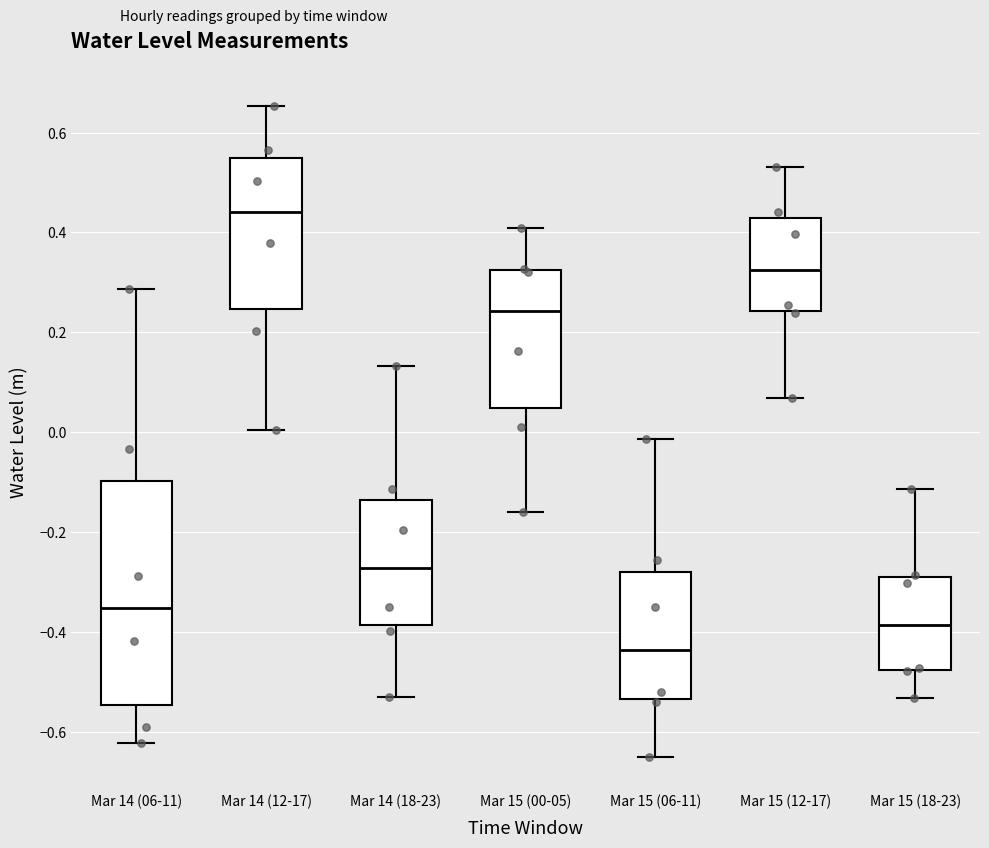

Where does the lower whisker of the box for Mar 15 (06-11) end on the y-axis? The values are not printed on the chart, so give them approximately, as read against the axis.

-0.64